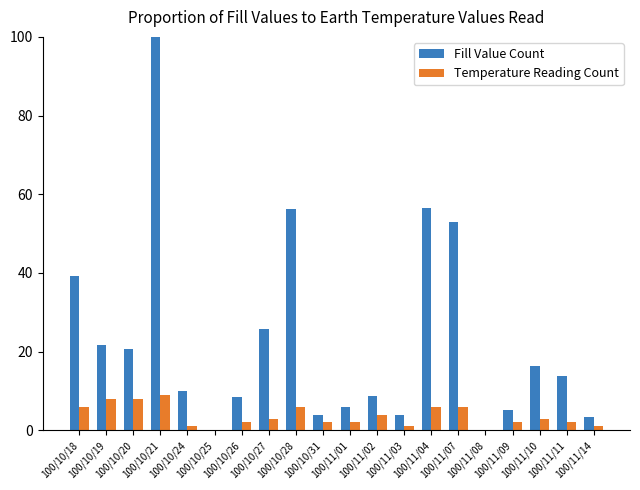

What is the maximum value shown in the chart?

100.0